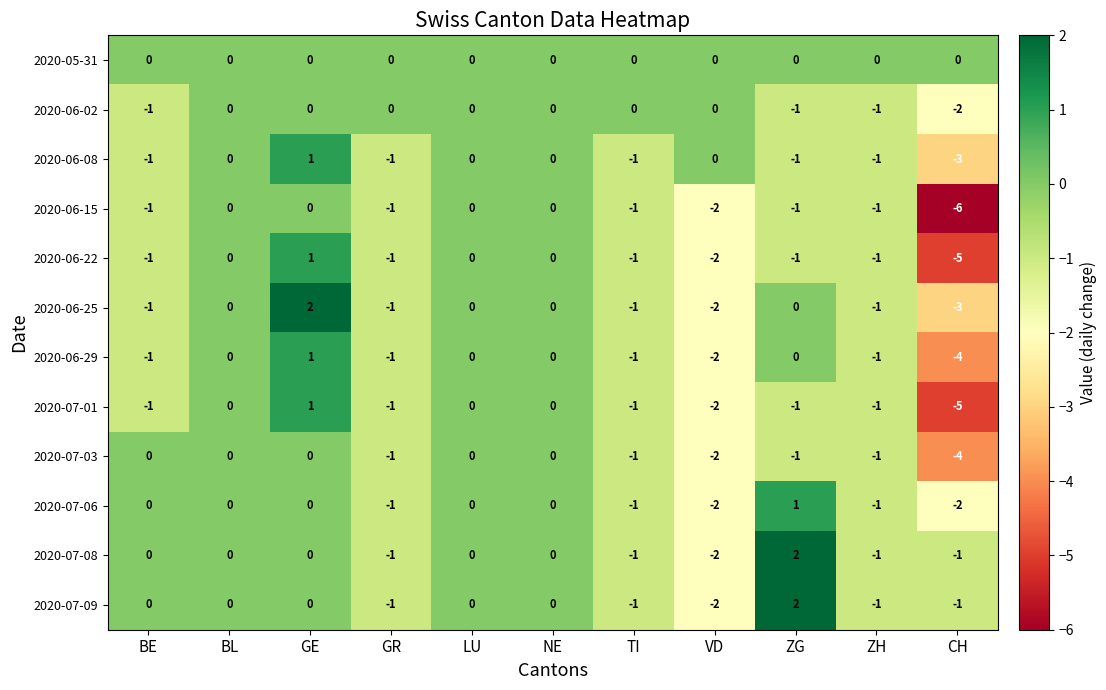

Where is 2020-07-03 nearest to the value -2?

VD